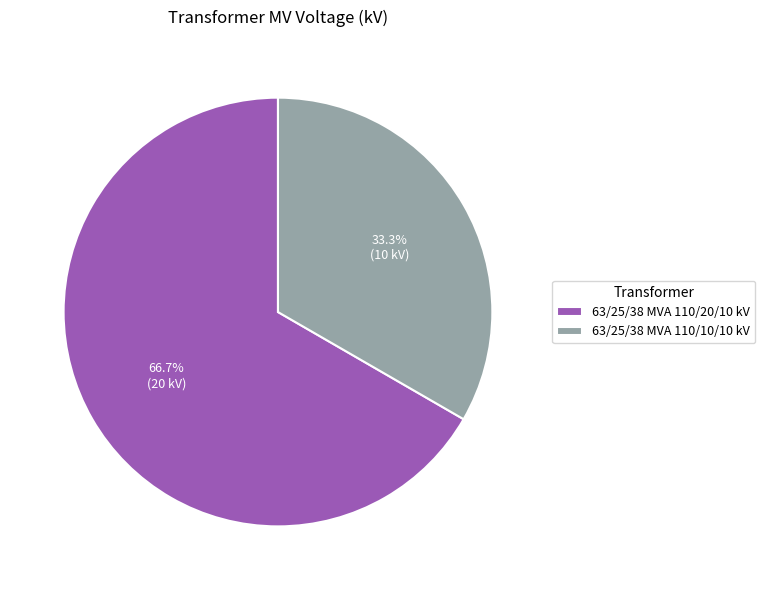

To the nearest percent, what portion does 63/25/38 MVA 110/10/10 kV represent?

33%